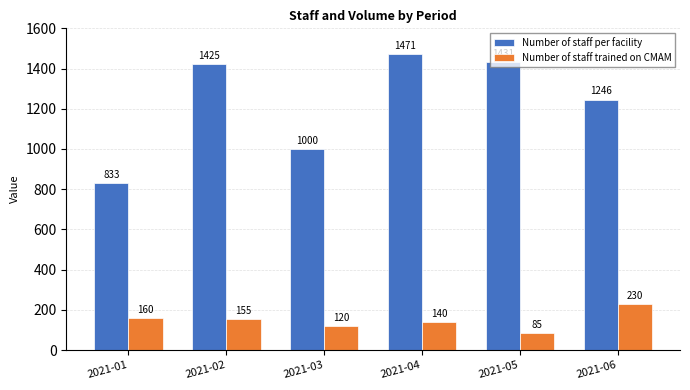

Where is Number of staff trained on CMAM nearest to the value 157?

2021-02